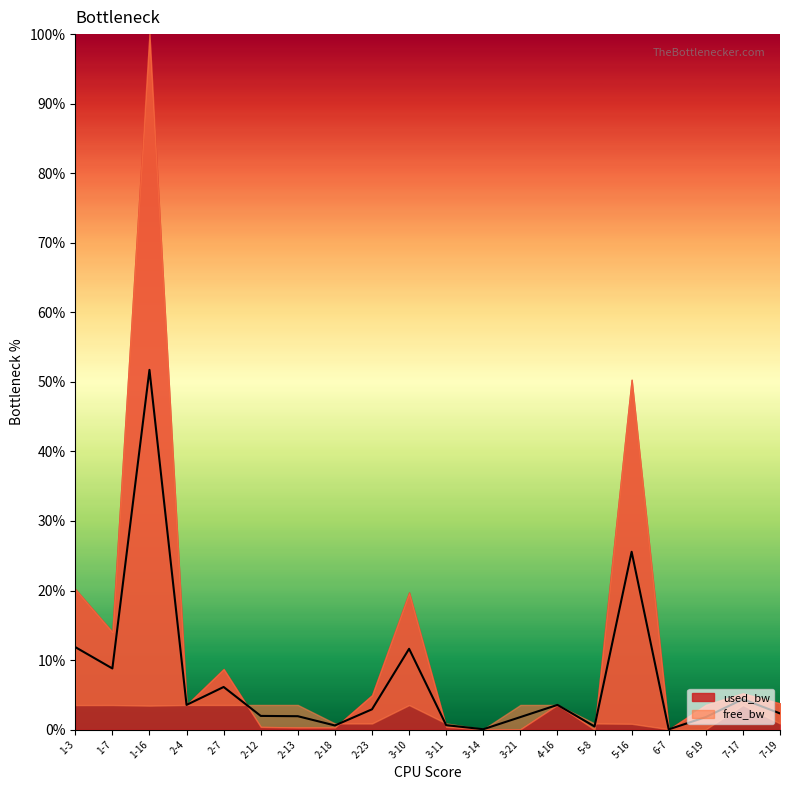

At which category does the data reach its first local peak?

1-16